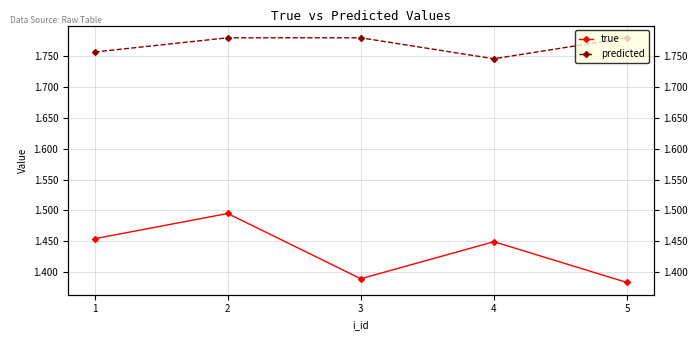

What are all the series names shown in the legend?

true, predicted